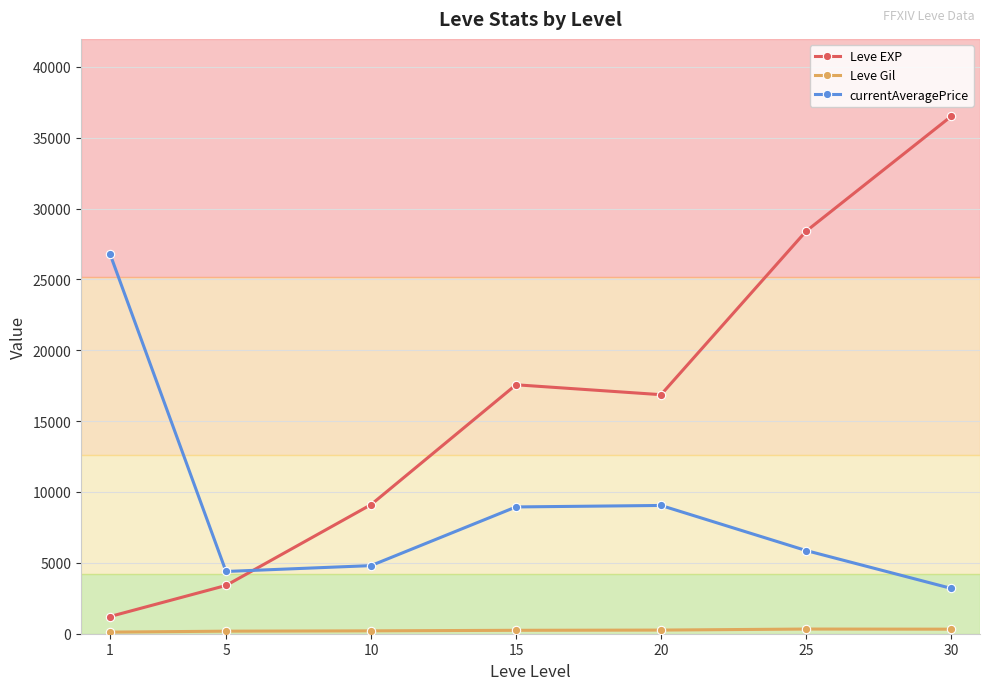

At which category is the sum across all series the highest?

30